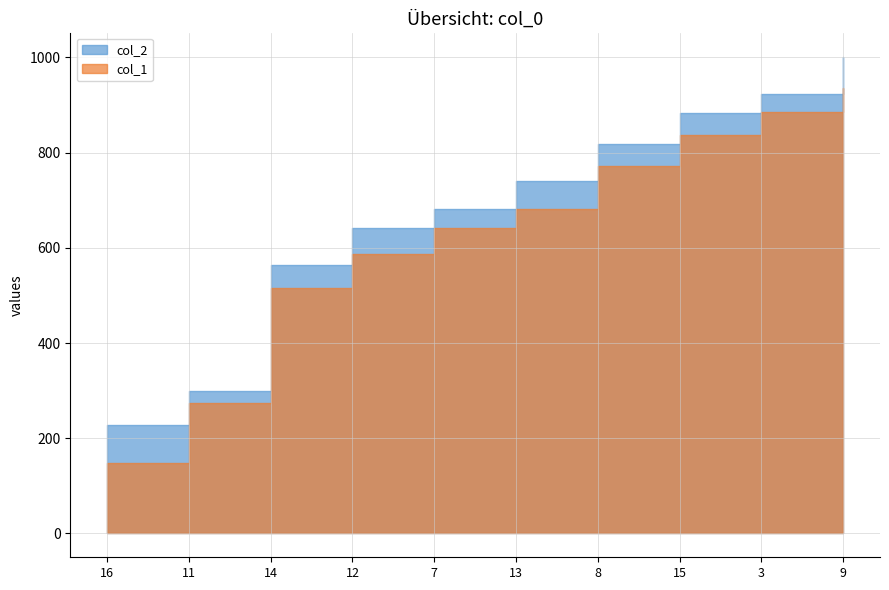

Which label corresponds to the largest value in the chart?

9